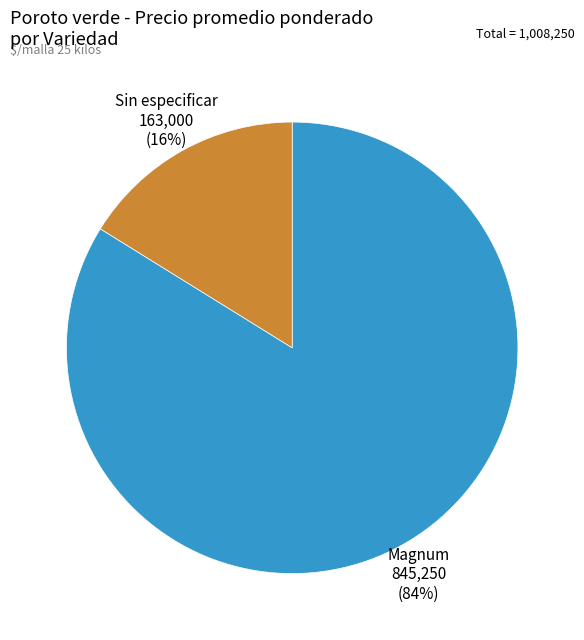

Is the sum of Magnum and Sin especificar greater than half?

Yes